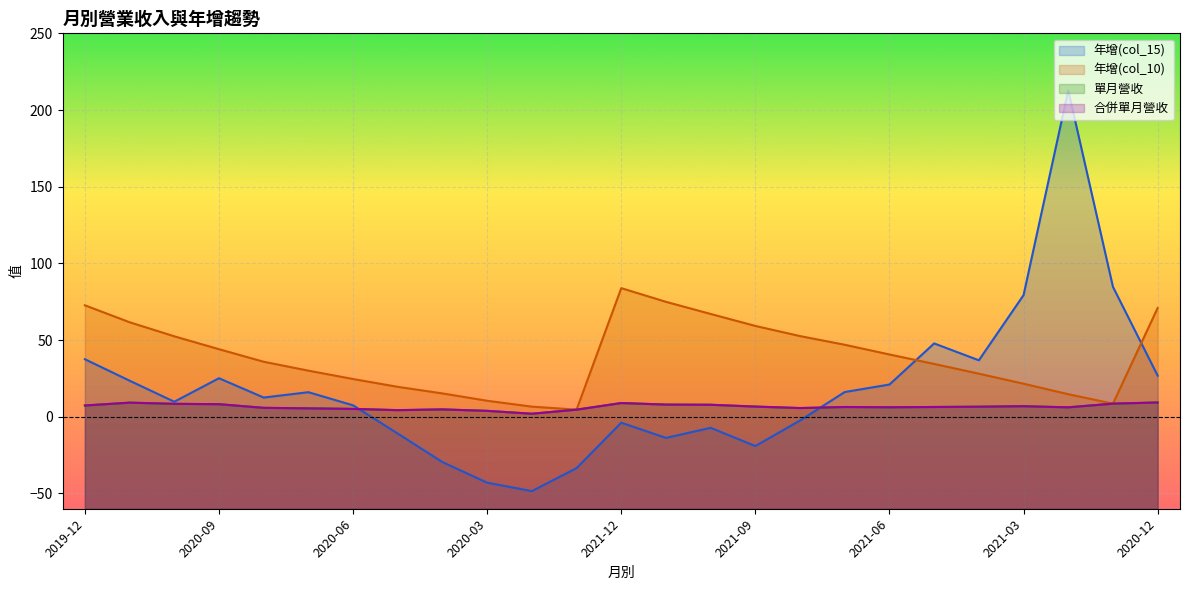

At which category is the sum across all series the highest?

2021-02